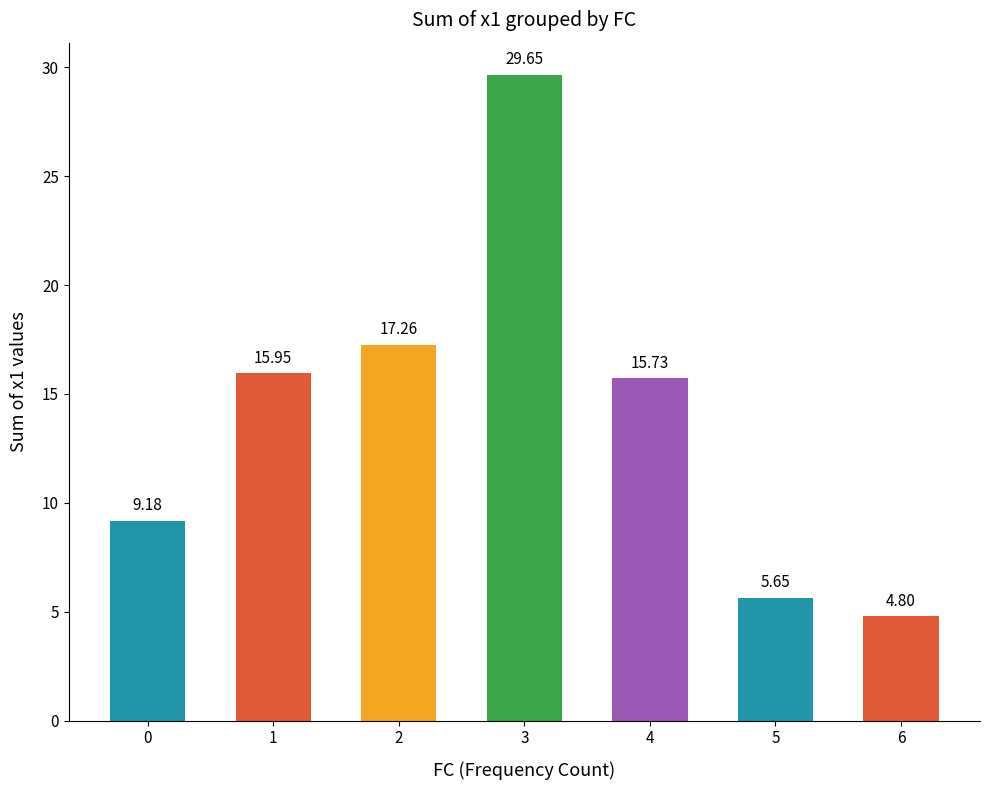

Rank the categories by value from highest to lowest.

3, 2, 1, 4, 0, 5, 6